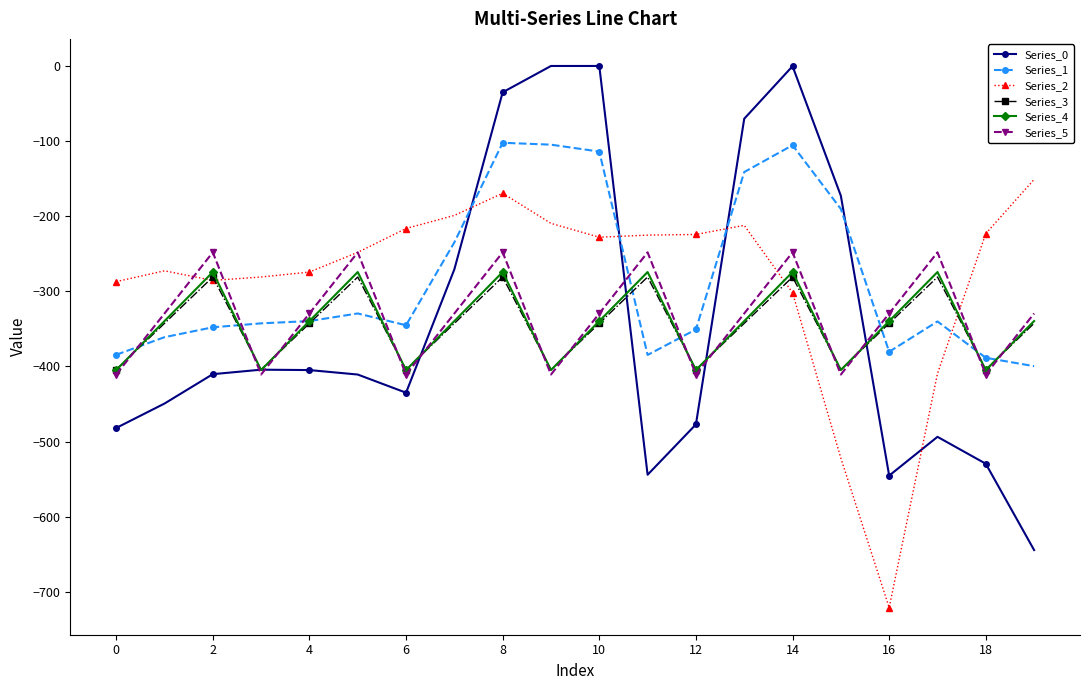

How many intersections are there between Series_4 and Series_2?

4